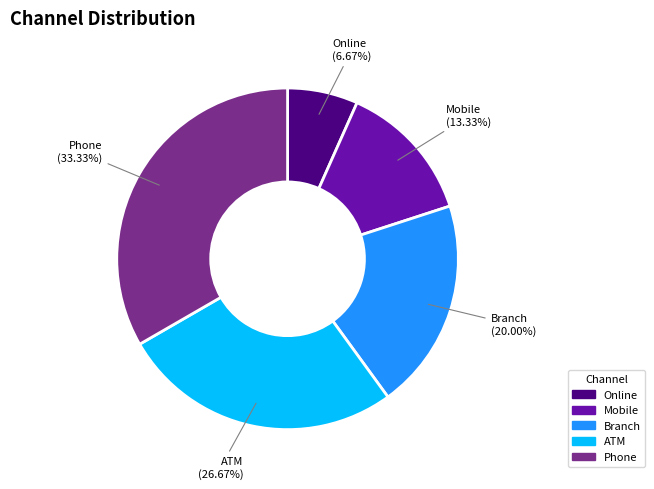

What percentage is the Branch slice, to the nearest percent?

20%